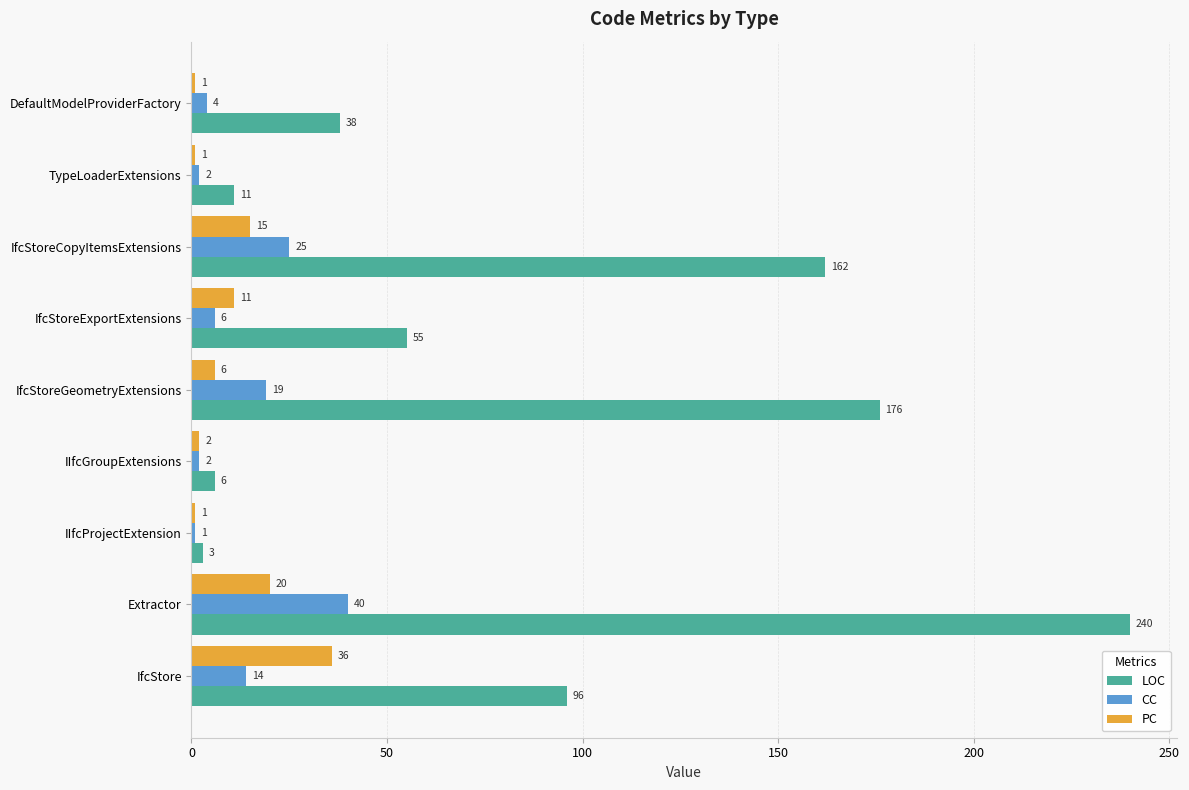

What is the difference between the maximum and second lowest values in the LOC series?

234